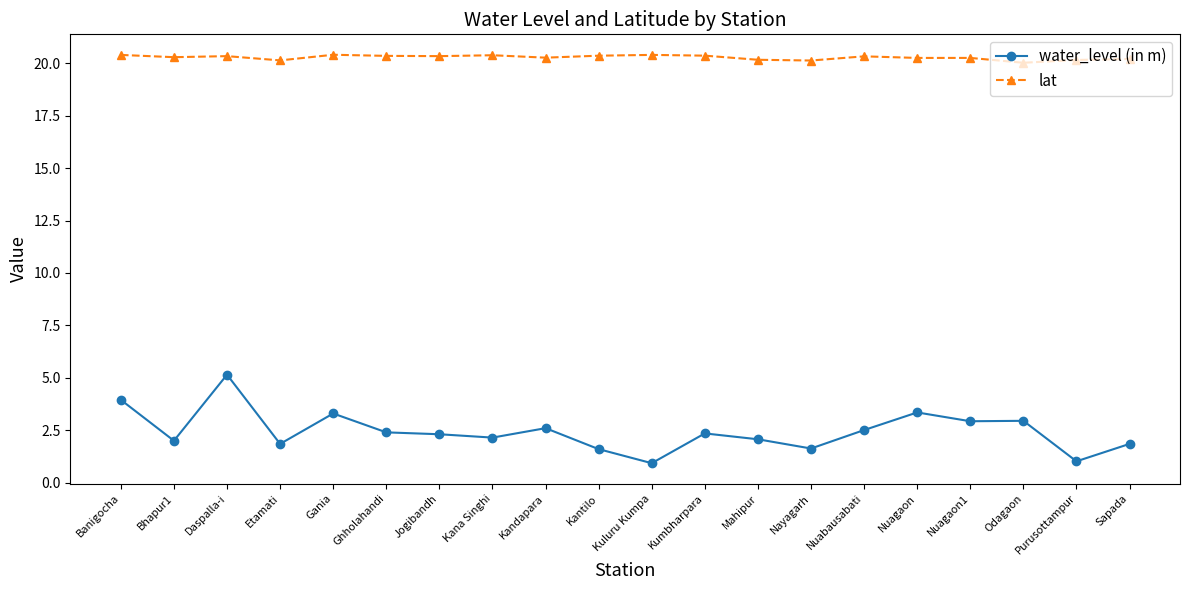

What is the sum of all water_level (in m) values?

48.9